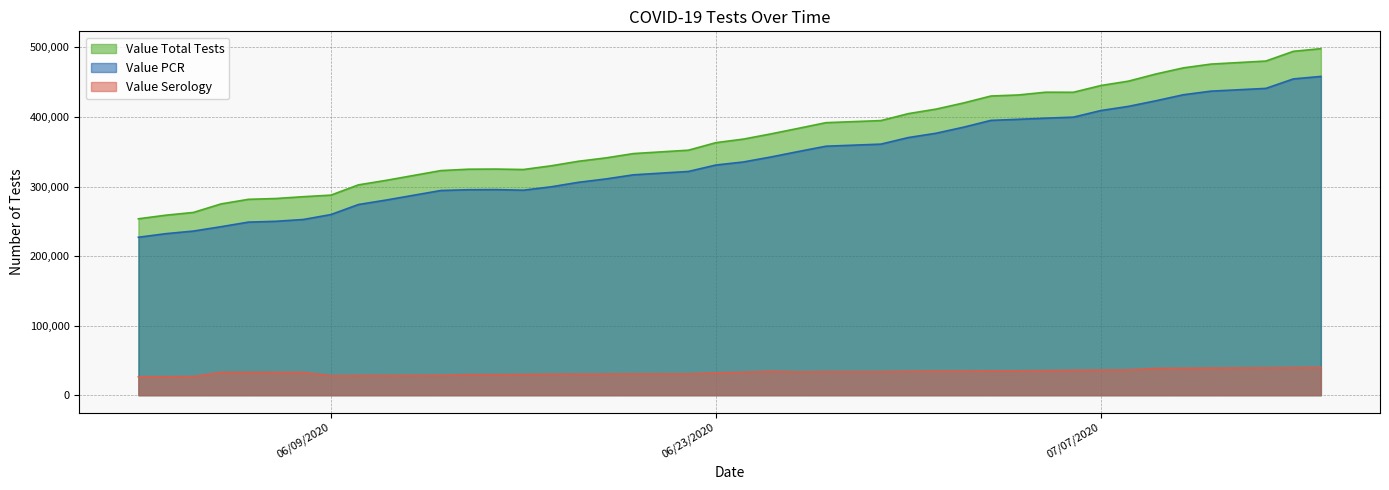

True or false: Value Total Tests and Value Serology cross at least once.

False